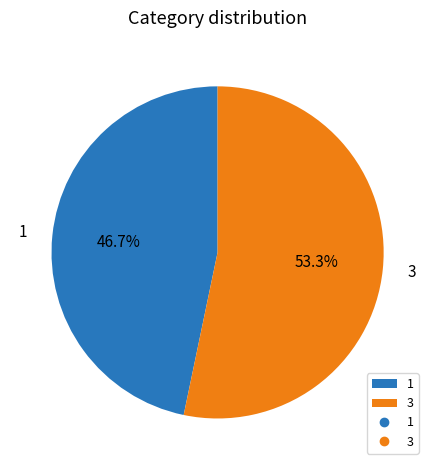

What percentage is the 3 slice, to the nearest percent?

53%